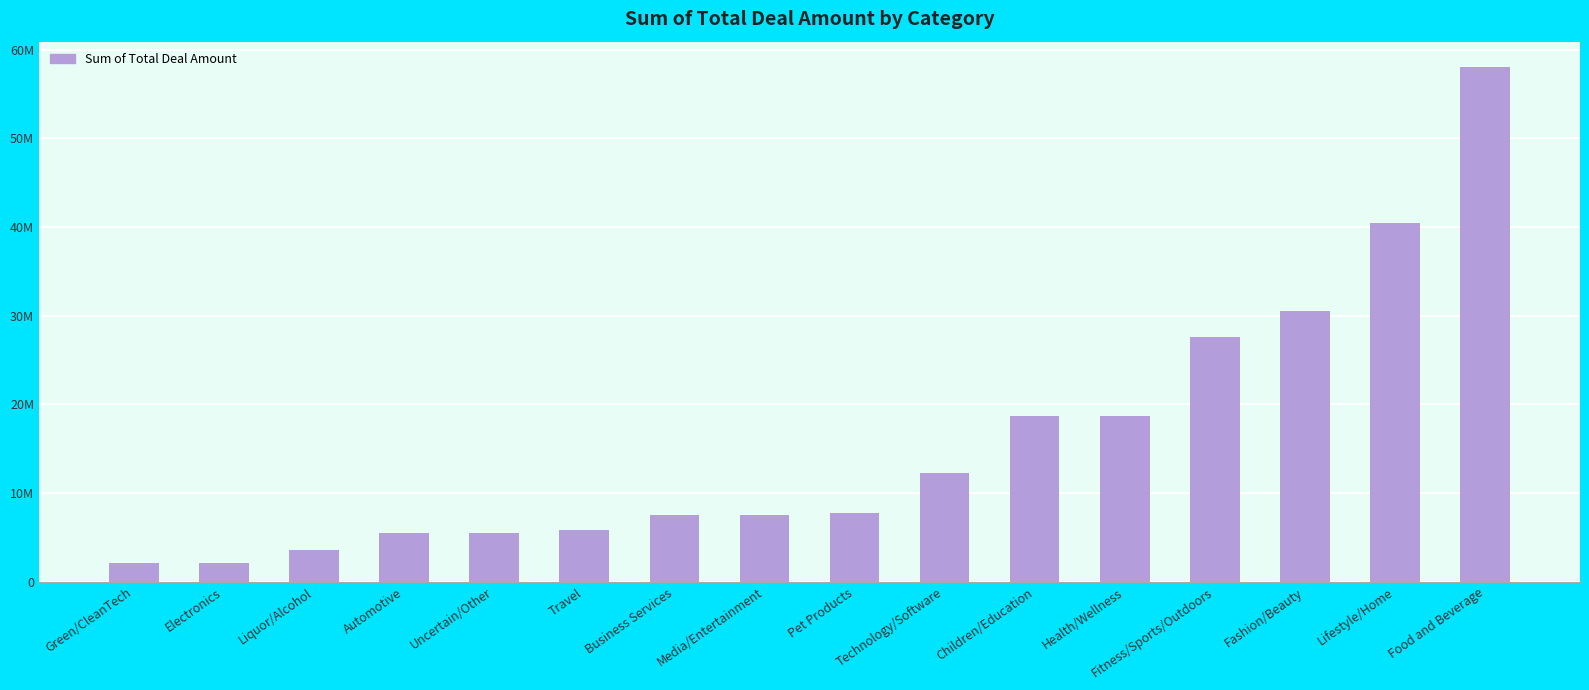

Does the chart contain any negative values?

No